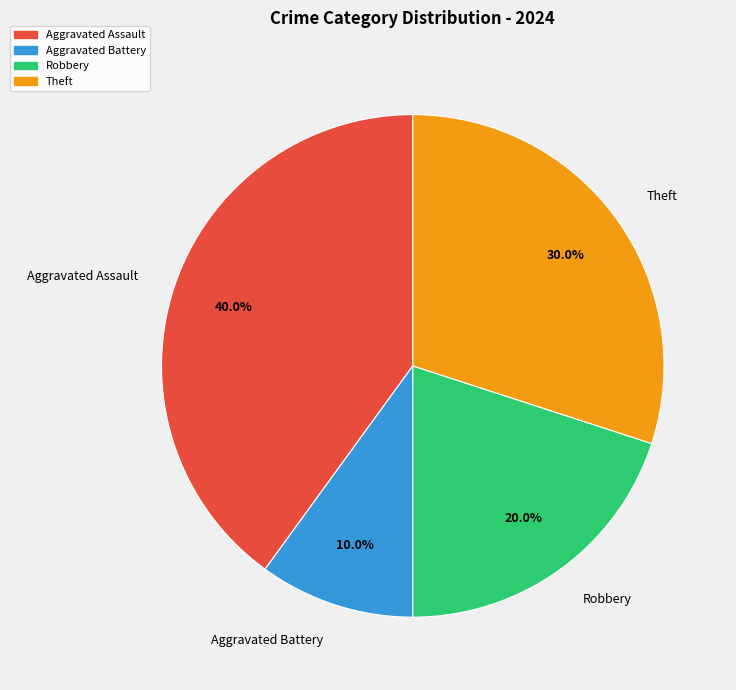

The Aggravated Battery slice represents 3% of the pie. True or false?

False